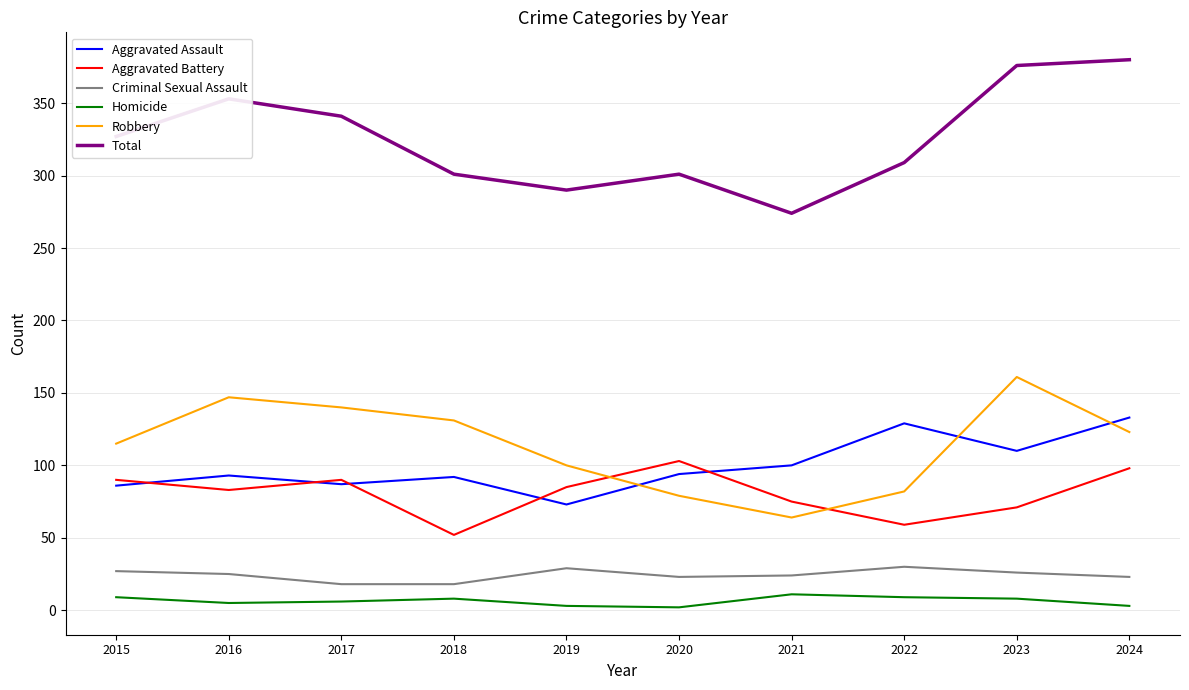

Rank the series by their maximum value, from highest to lowest.

Total, Robbery, Aggravated Assault, Aggravated Battery, Criminal Sexual Assault, Homicide